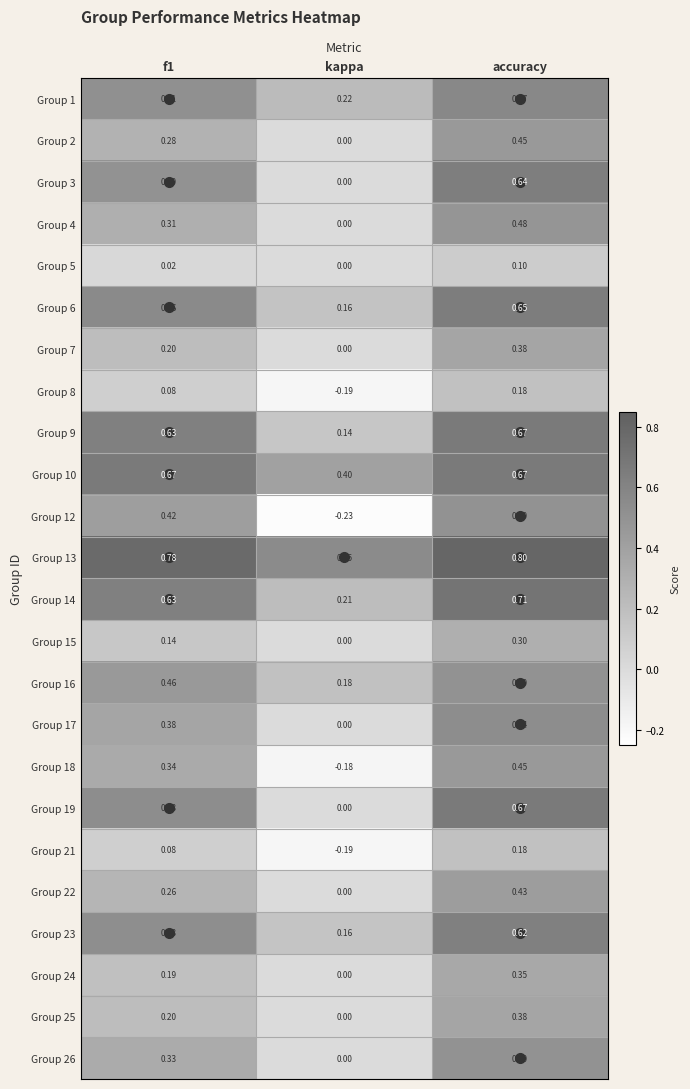

Which category has the lowest value across all series?

kappa